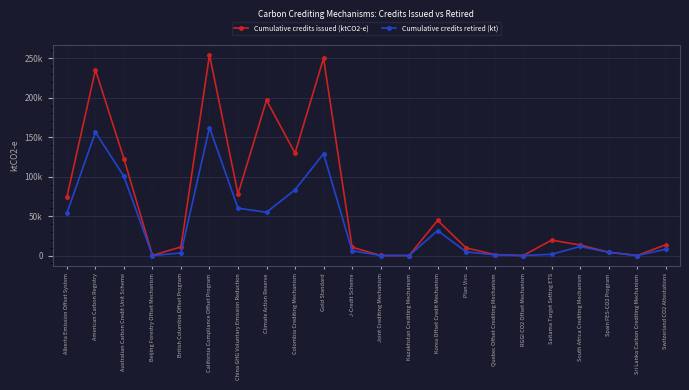

True or false: Cumulative credits retired (kt) and Cumulative credits issued (ktCO2-e) intersect in this chart.

False